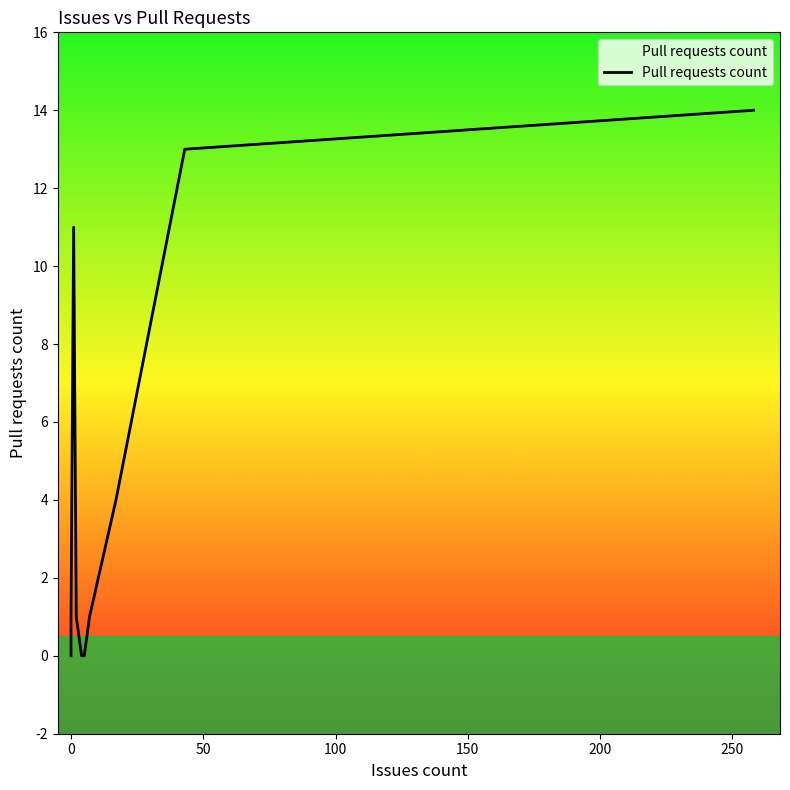

Is this an area chart (filled region under the line)?

No